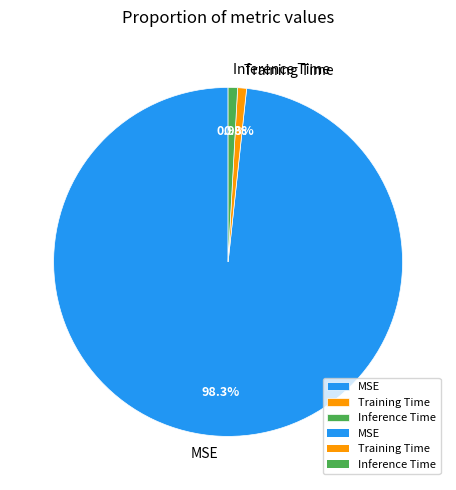

Between Training Time and MSE, which is larger?

MSE